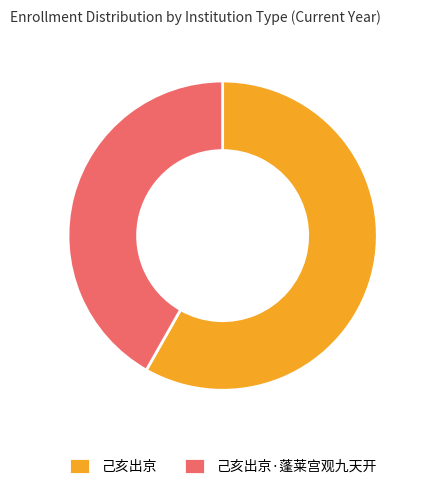

Combined, do 己亥出京·蓬莱宫观九天开 and 己亥出京 account for over 50%?

Yes